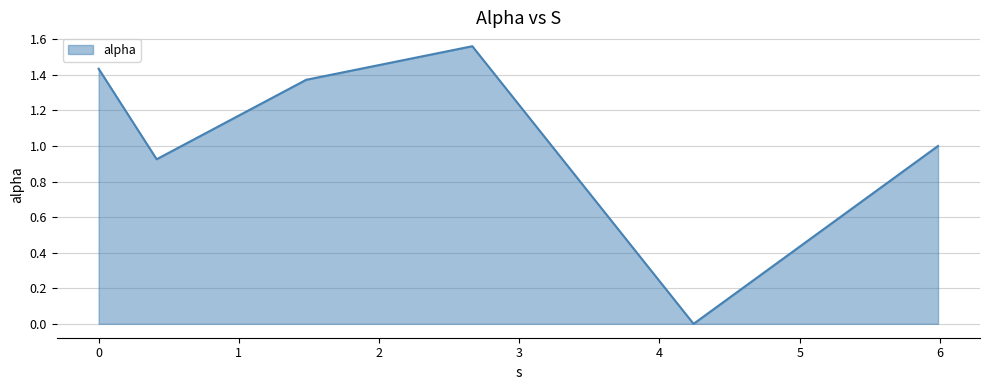

How many lines are shown in the chart?

1